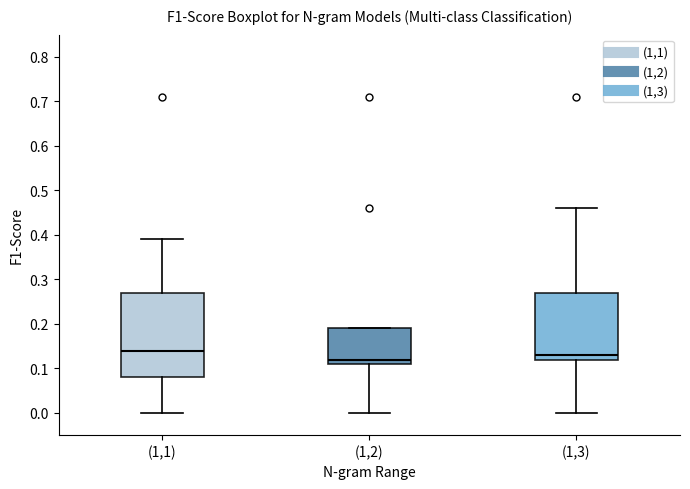

Where does the median line of the box for (1,3) sit on the y-axis? The values are not printed on the chart, so give them approximately, as read against the axis.

0.13